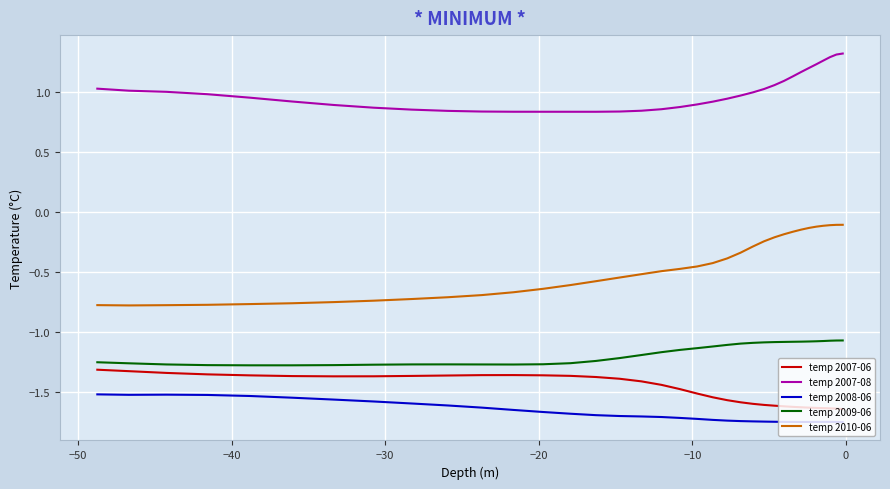

True or false: temp 2007-08 and temp 2008-06 cross at least once.

False